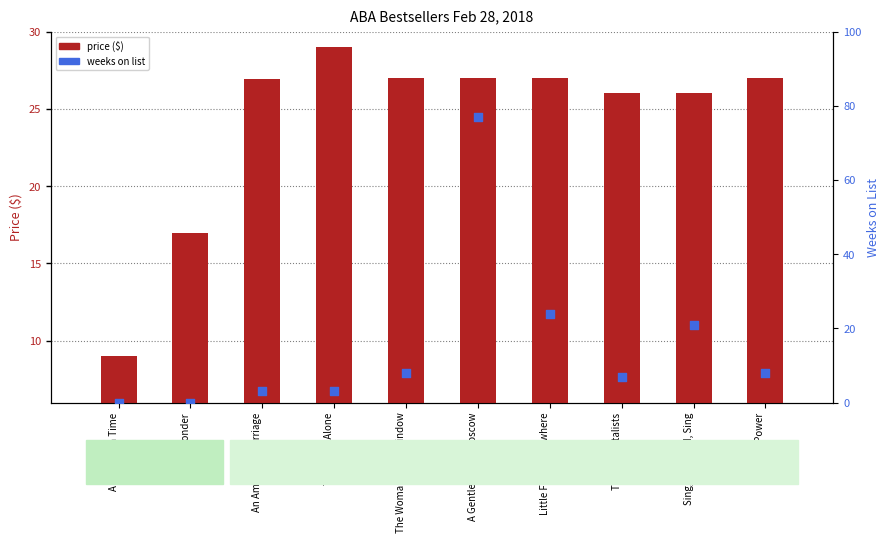

At which category is the sum across all series the highest?

A Gentleman in Moscow